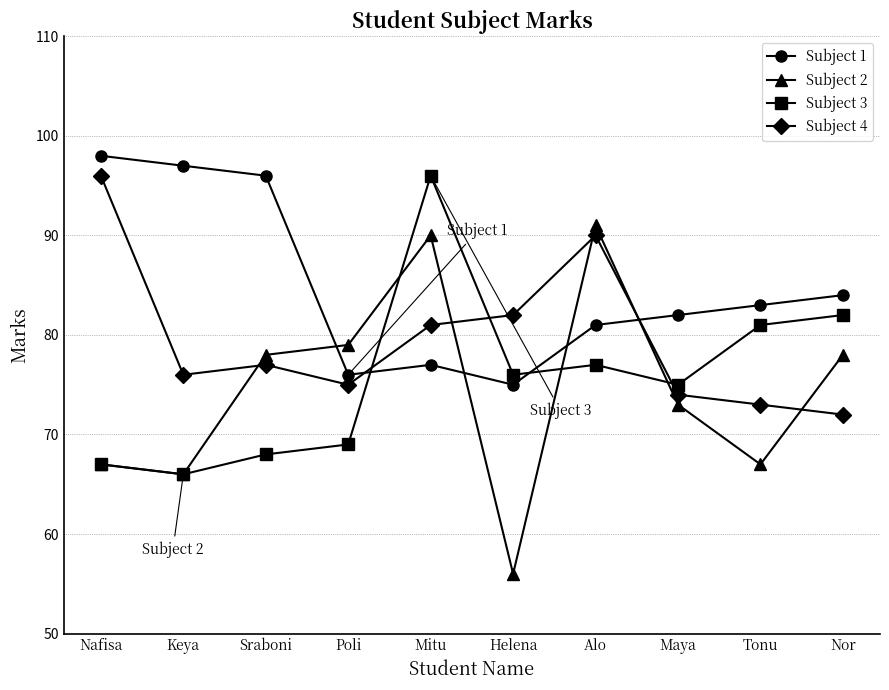

Reading left to right, list all the values displayed in this chart.

Subject 1: 98	97	96	76	77	75	81	82	83	84
Subject 2: 67	66	78	79	90	56	91	73	67	78
Subject 3: 67	66	68	69	96	76	77	75	81	82
Subject 4: 96	76	77	75	81	82	90	74	73	72